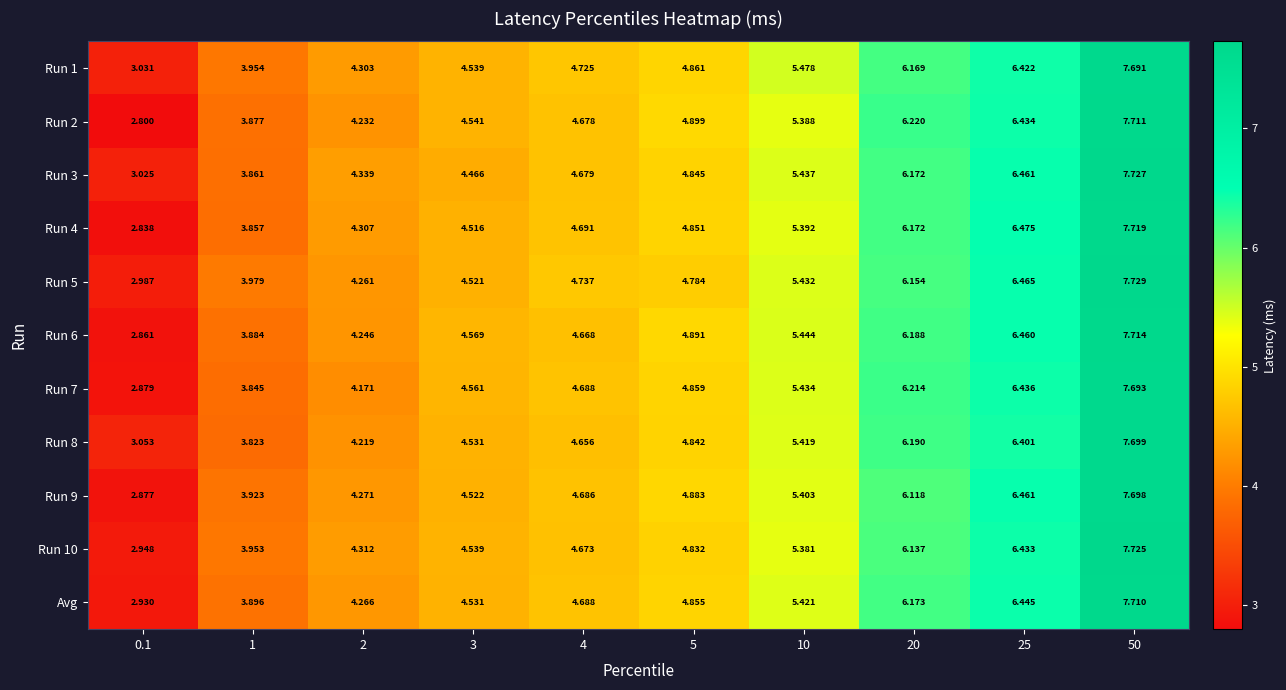

At which category is the sum across all series the highest?

50